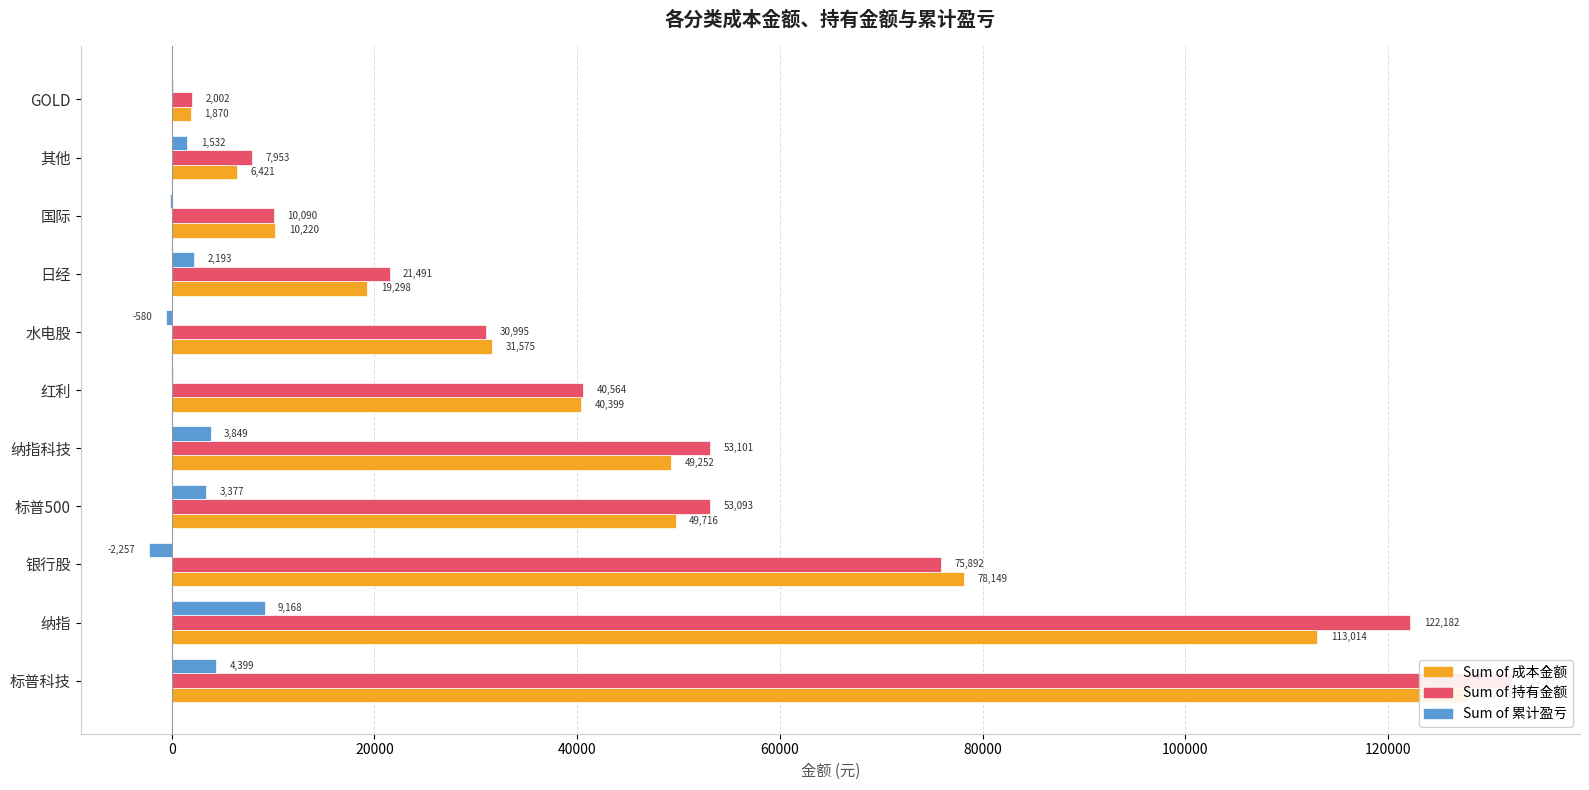

What is the difference between the maximum and minimum values in the Sum of 累计盈亏 series?

11424.3